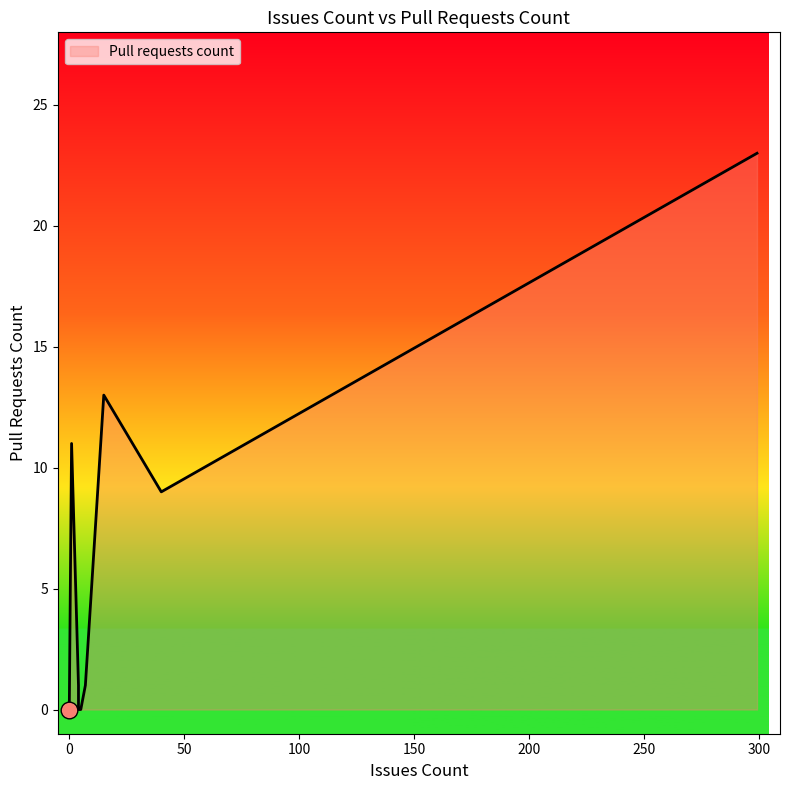

True or false: the data shows 11 at 1.

True